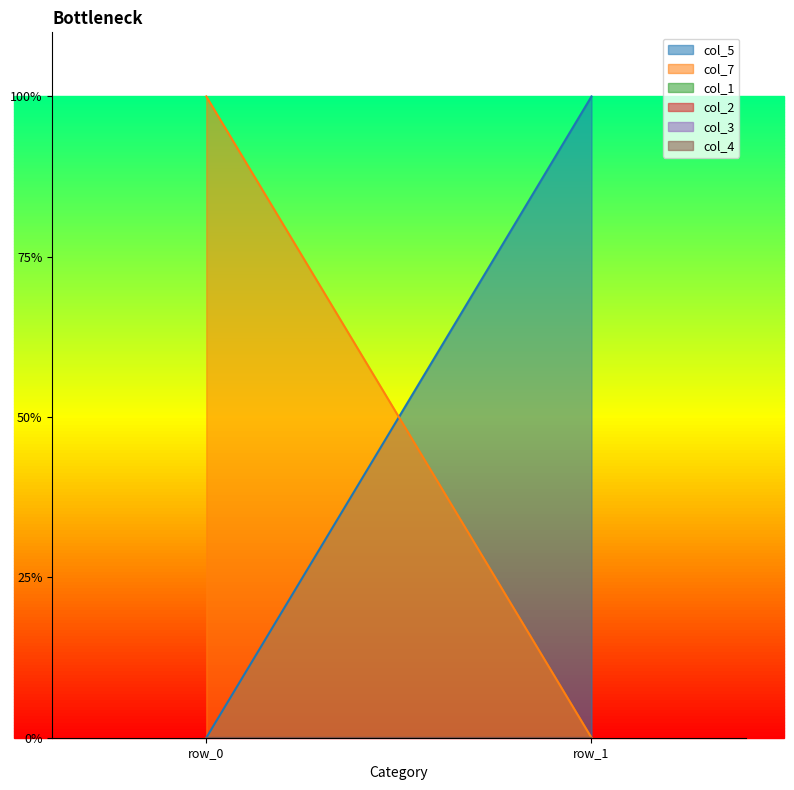

What is the spread (max minus min) of values at row_1?

1